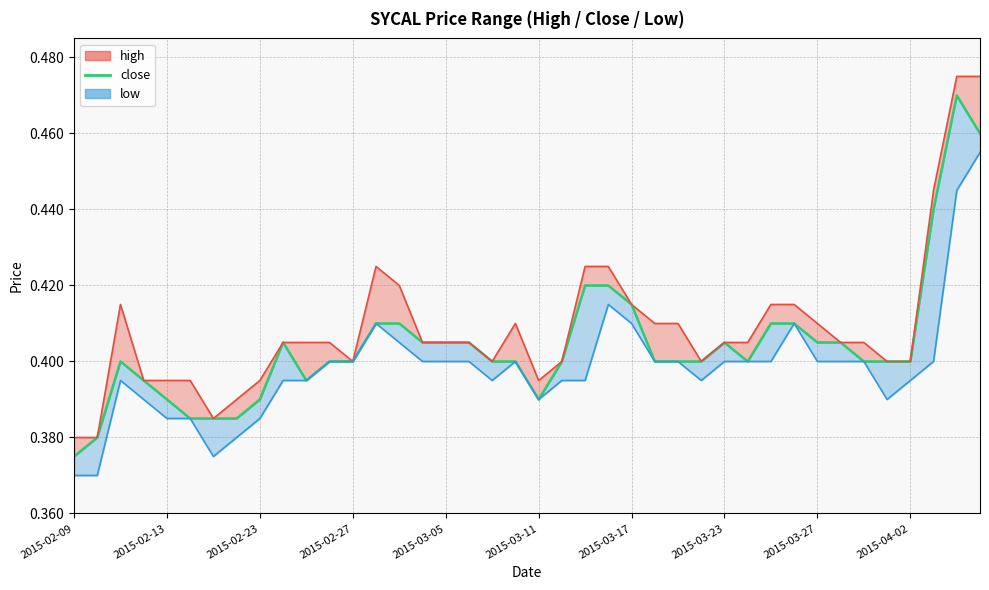

What is the maximum value shown in the chart?

0.5